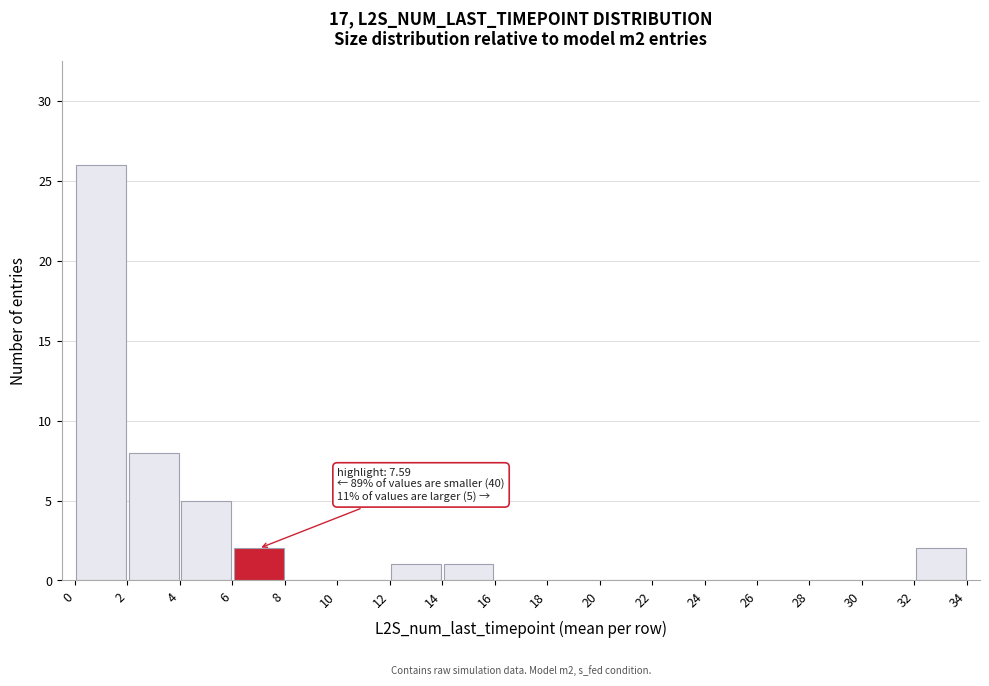

Over which range of the x-axis is the bar tallest?

0 to 2